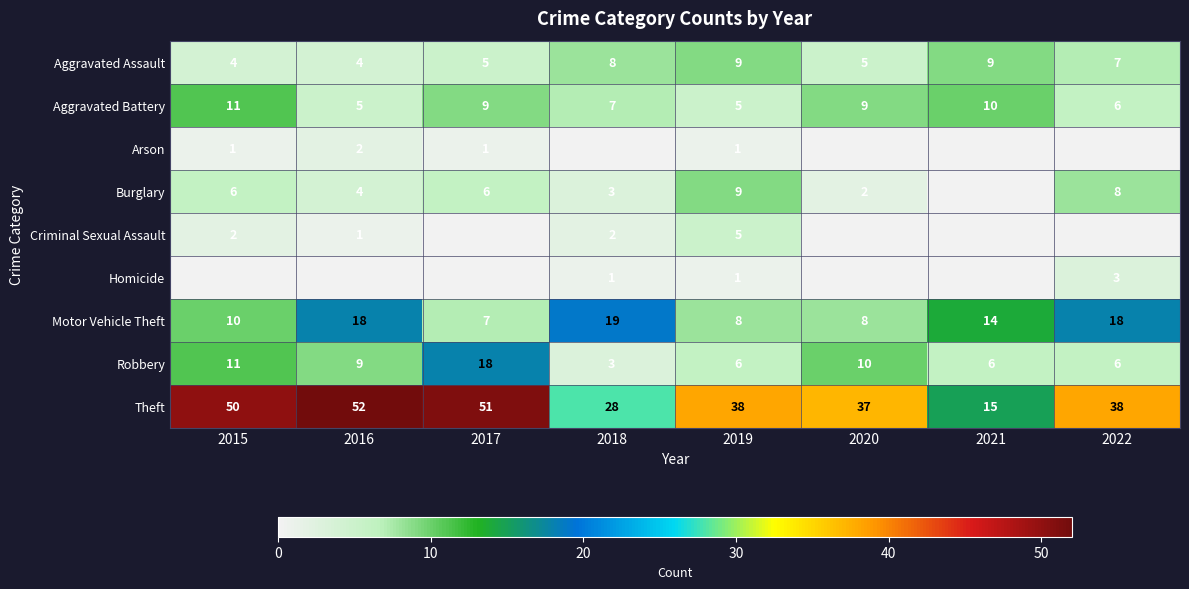

What is the sum of all Theft values?

309